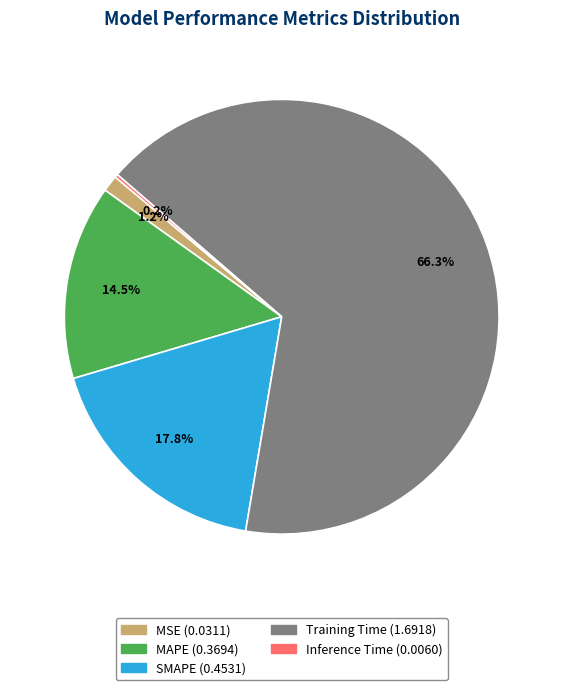

Between SMAPE and MSE, which is larger?

SMAPE